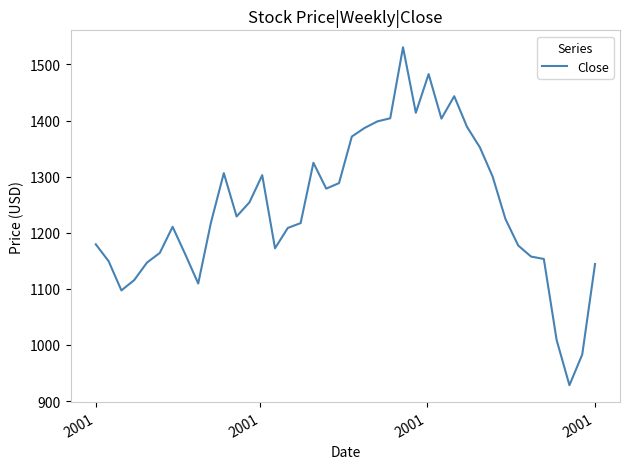

What is the smallest value displayed?

928.3